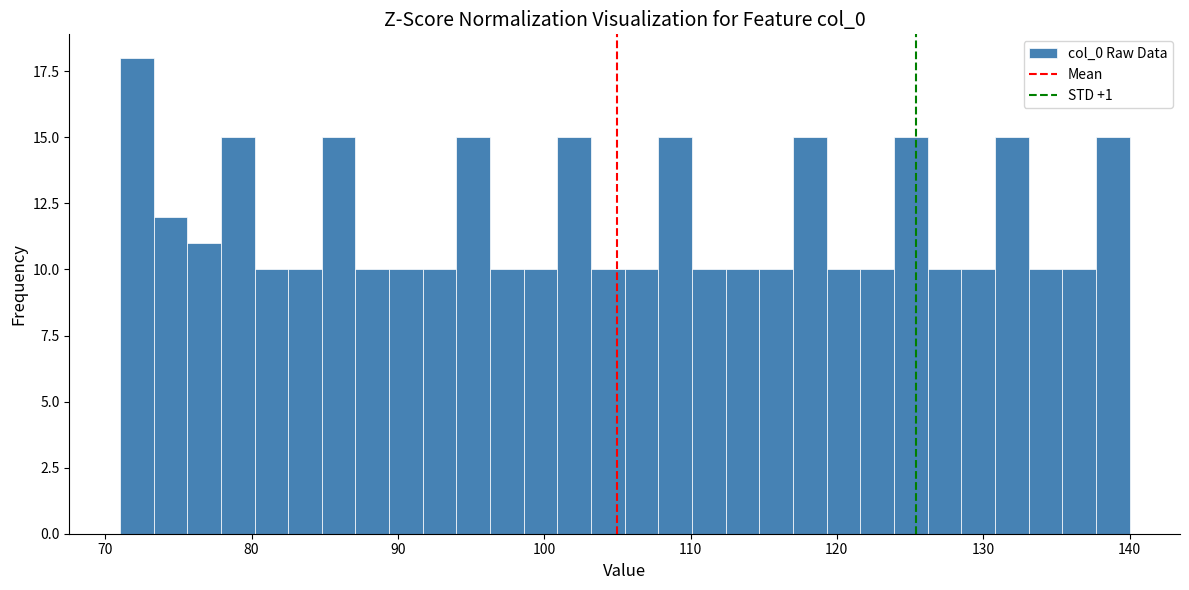

Around what value on the x-axis is the tallest bar? Give the approximate position of its centre, as read against the axis.

72